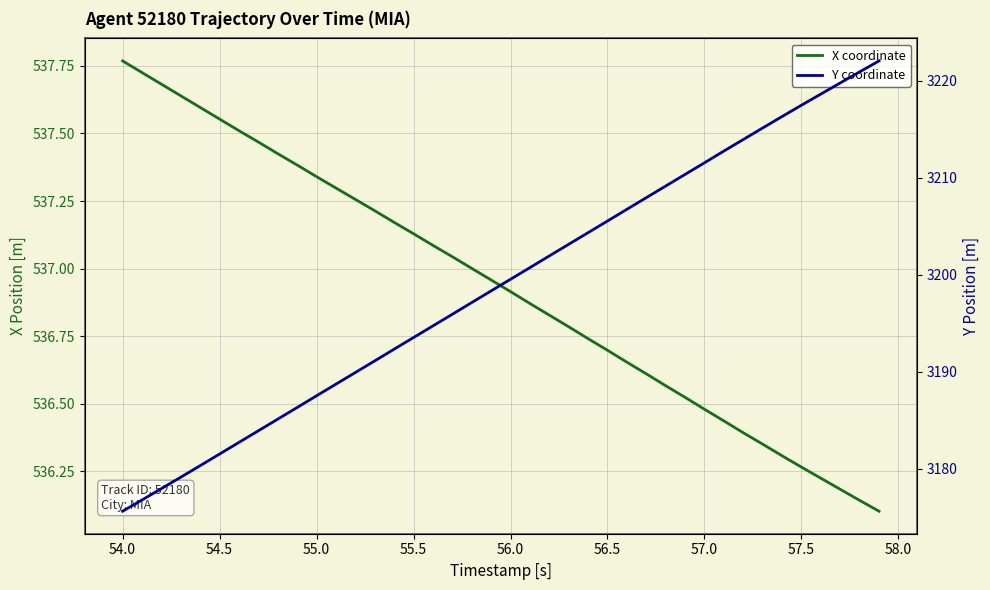

What is the minimum value for Y coordinate?

3175.6